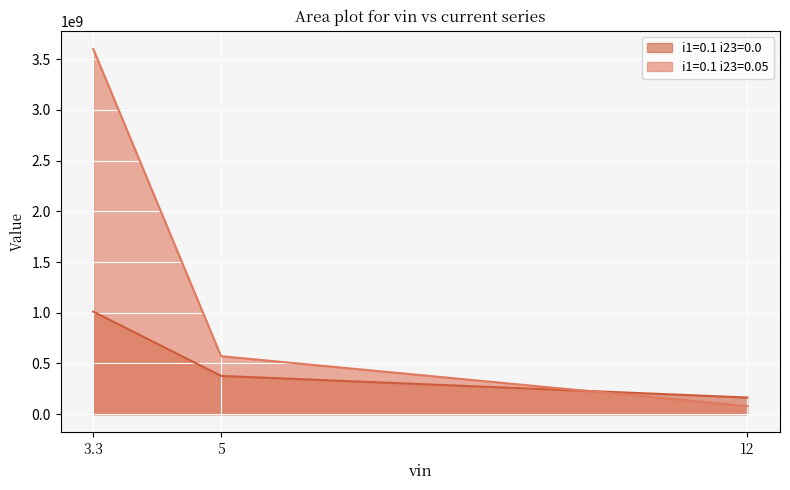

At 3.3, list the series in order from largest to smallest.

i1=0.1 i23=0.05, i1=0.1 i23=0.0